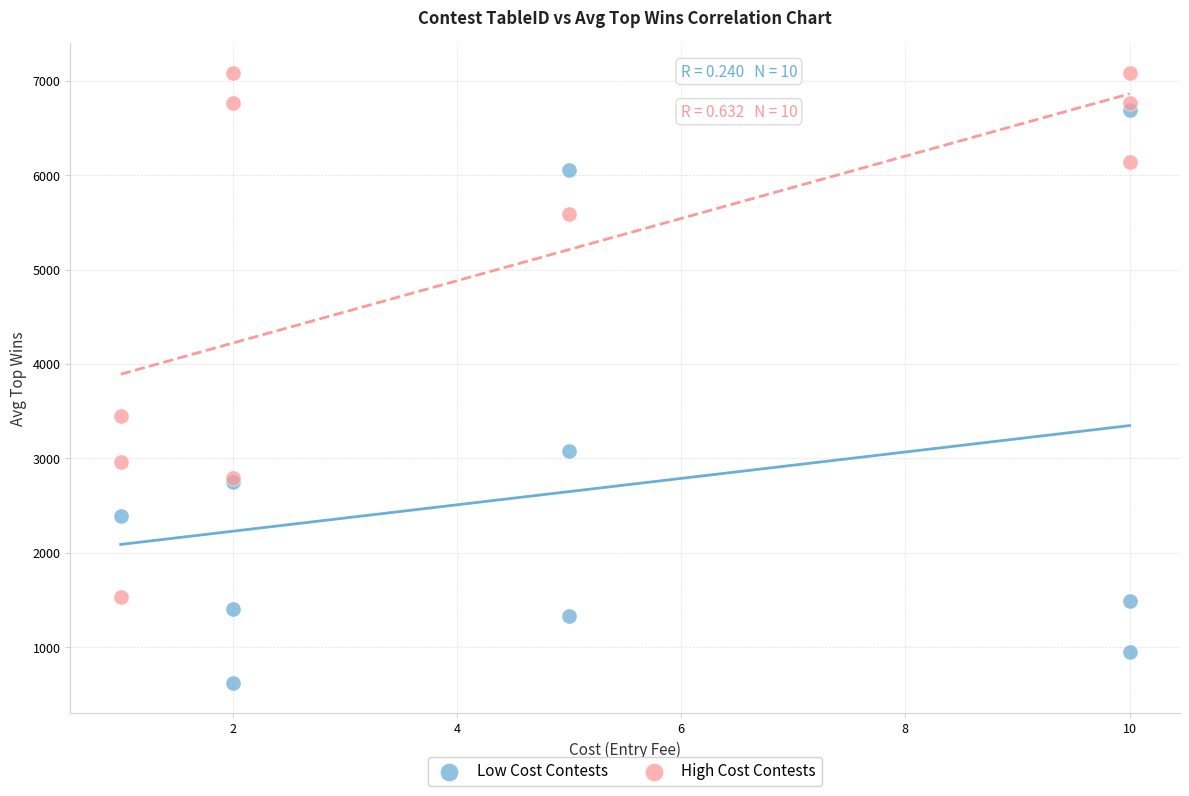

Which series reaches the minimum Y coordinate?

Low Cost Contests